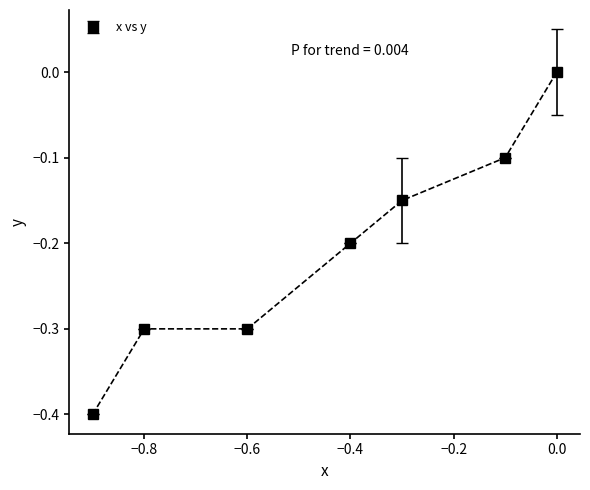

How many data points does each series have?

7